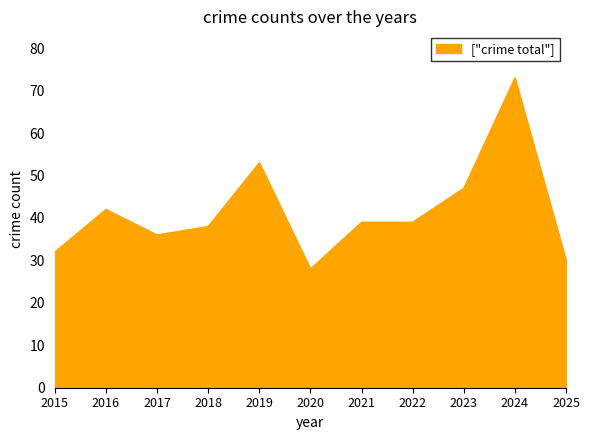

What is the difference between the values at 2023 and 2020?

19